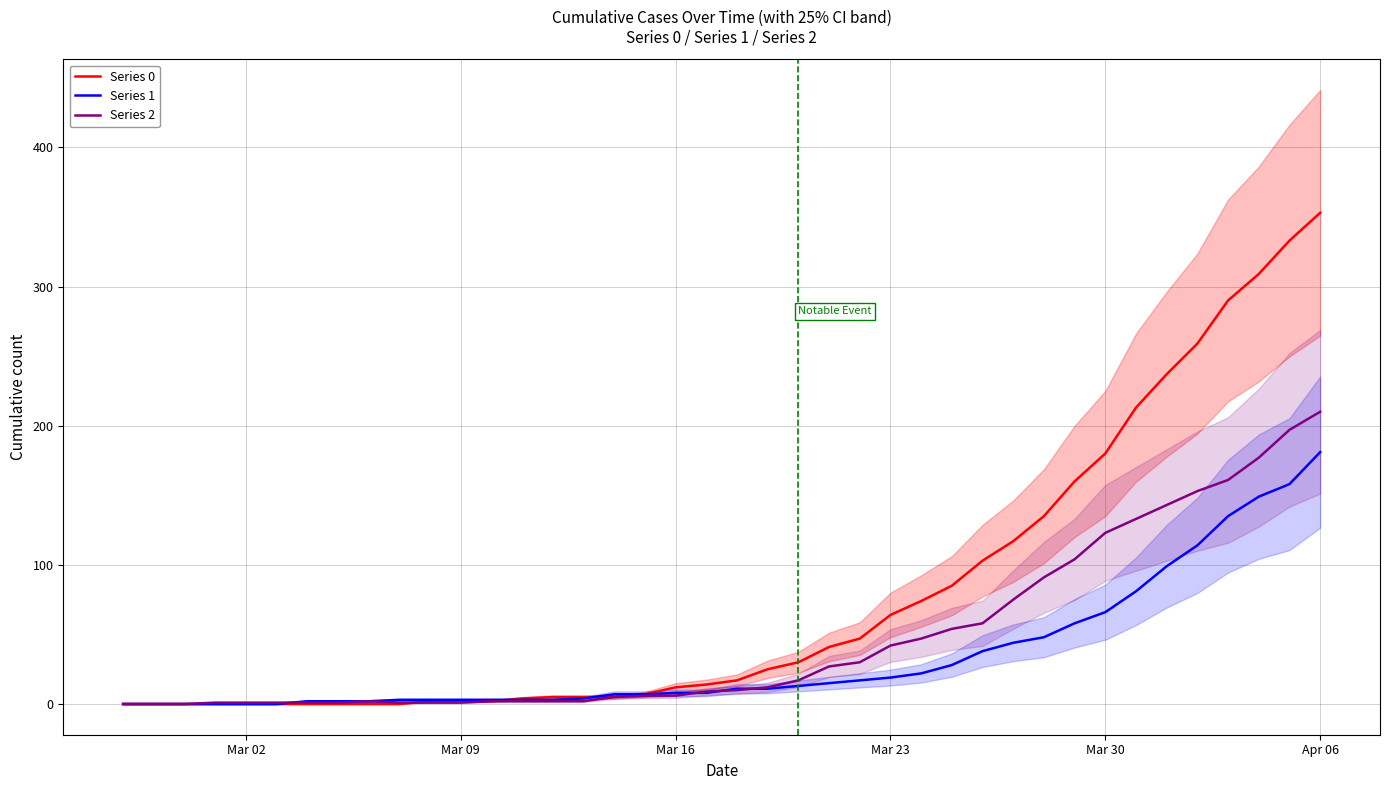

Which series has the largest range (max minus min)?

Series 0